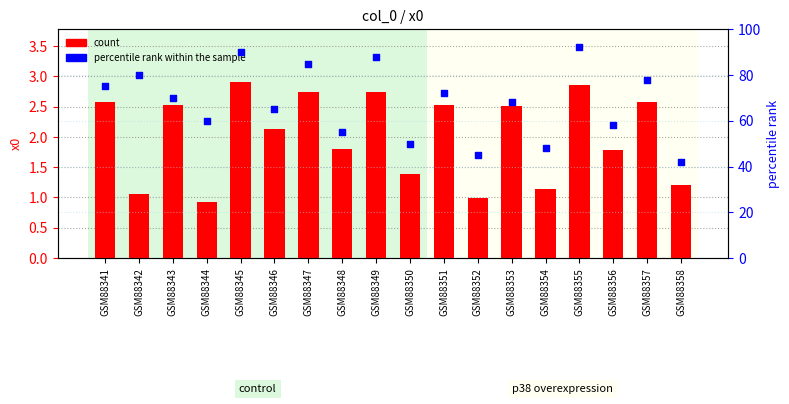

Which series has the largest total across all categories?

percentile rank within the sample